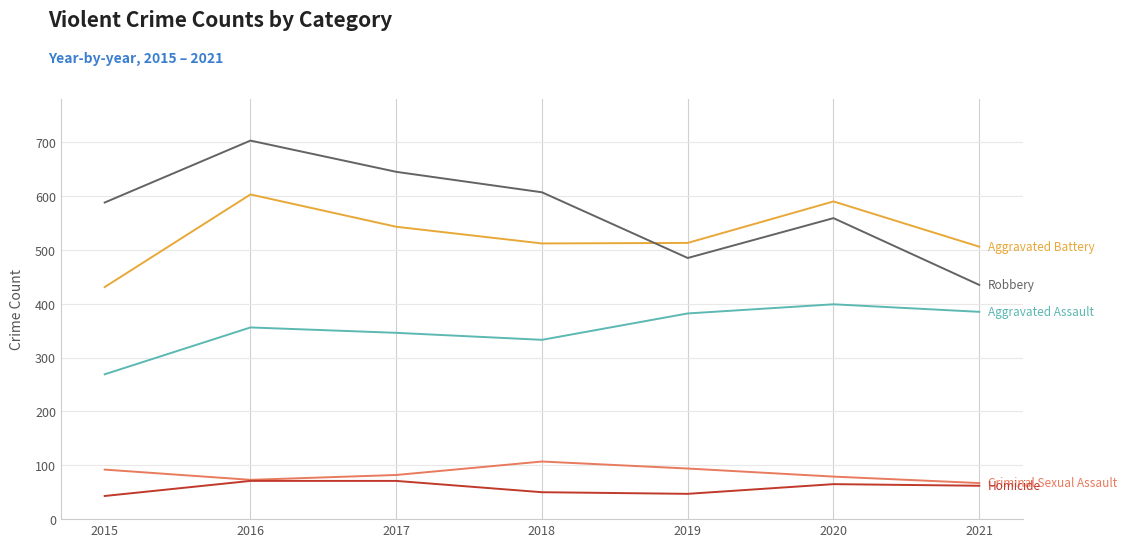

What is the spread (max minus min) of values at 2017?

574